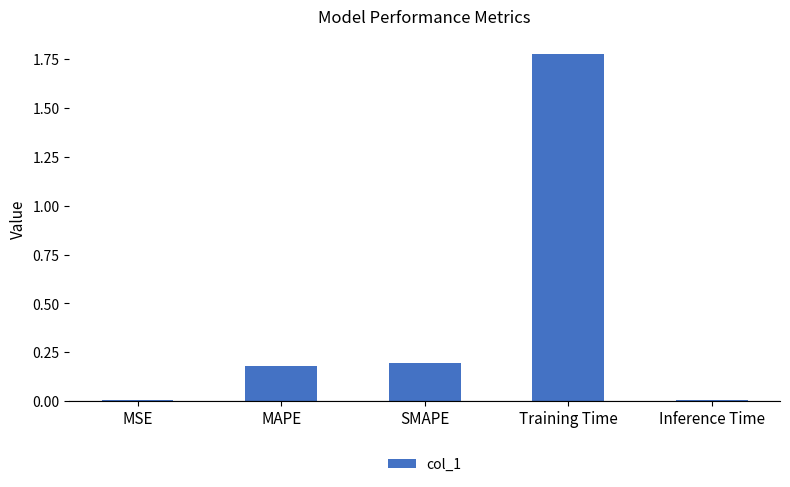

How many series are shown in this chart?

1